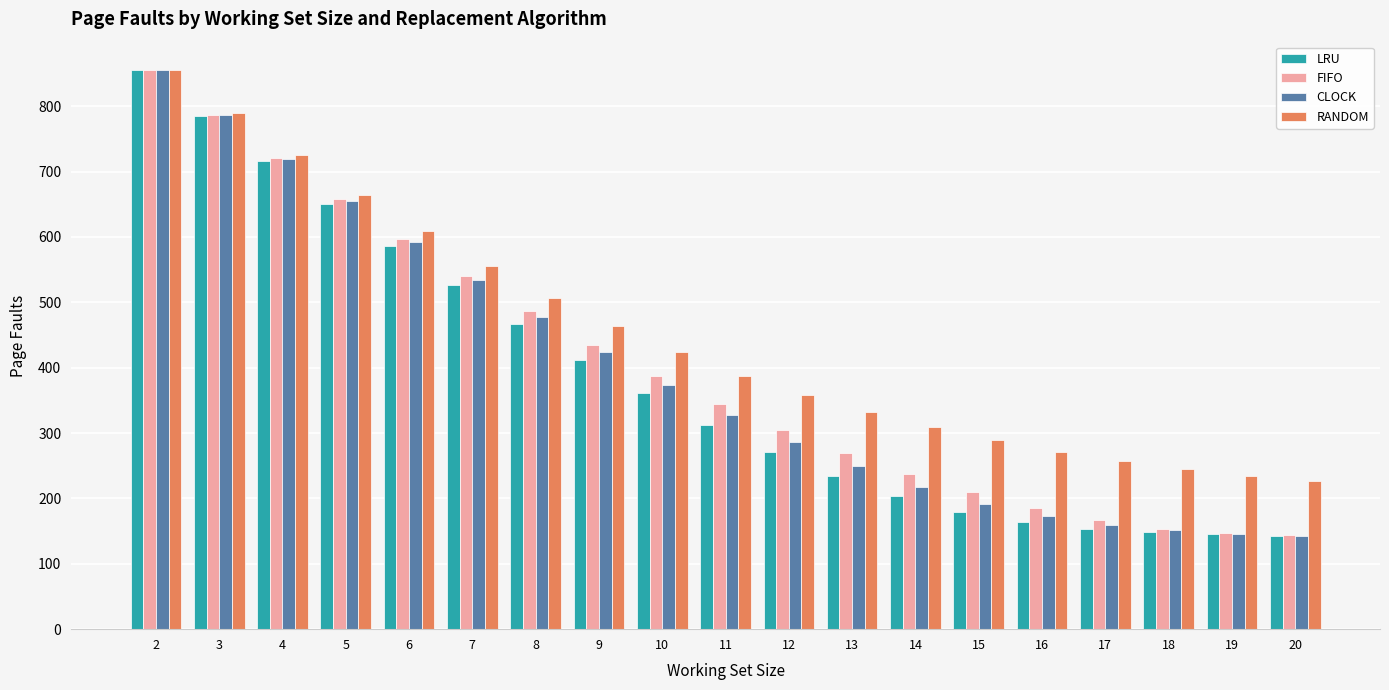

How many groups of bars are there?

19